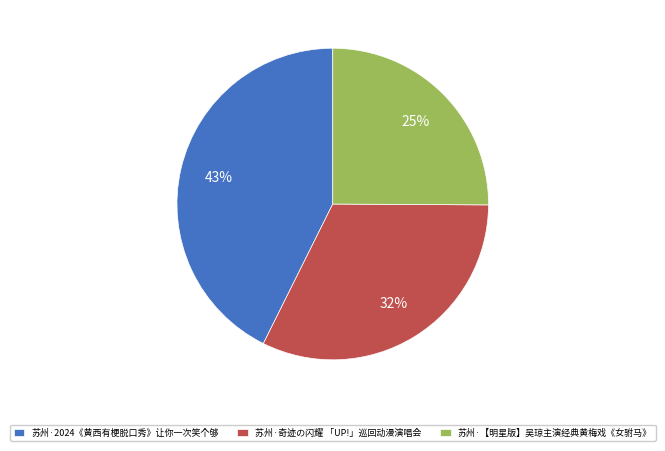

Which category has the biggest portion of the pie?

苏州·2024《黄西有梗脱口秀》让你一次笑个够